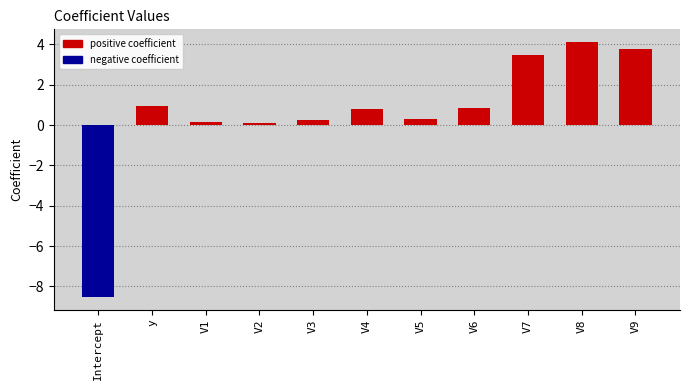

Which has a higher value, V3 or Intercept?

V3